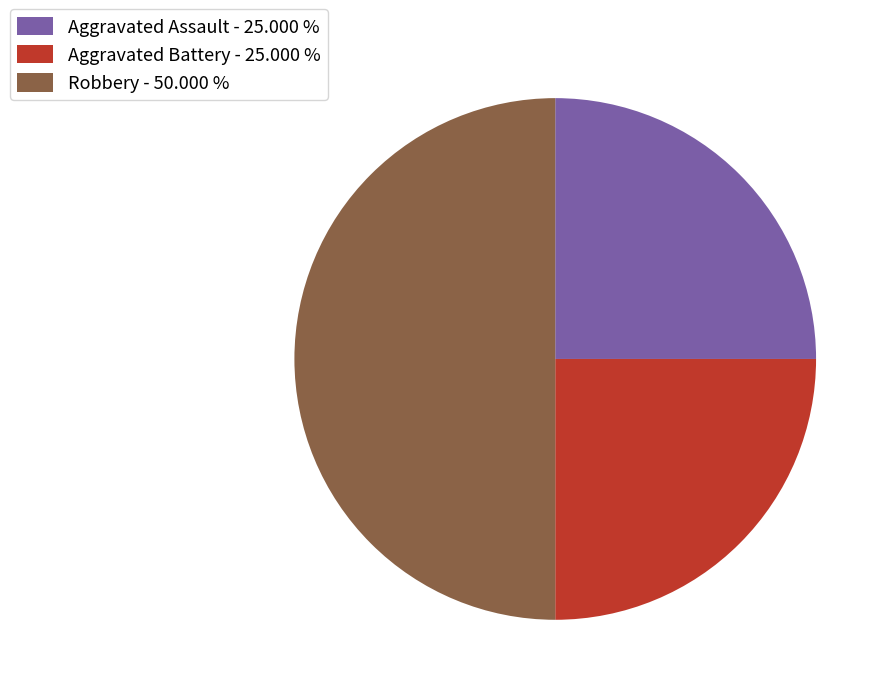

Approximately how many times larger is the value at Aggravated Assault - 25.000 % compared to Robbery - 50.000 %?

0.5